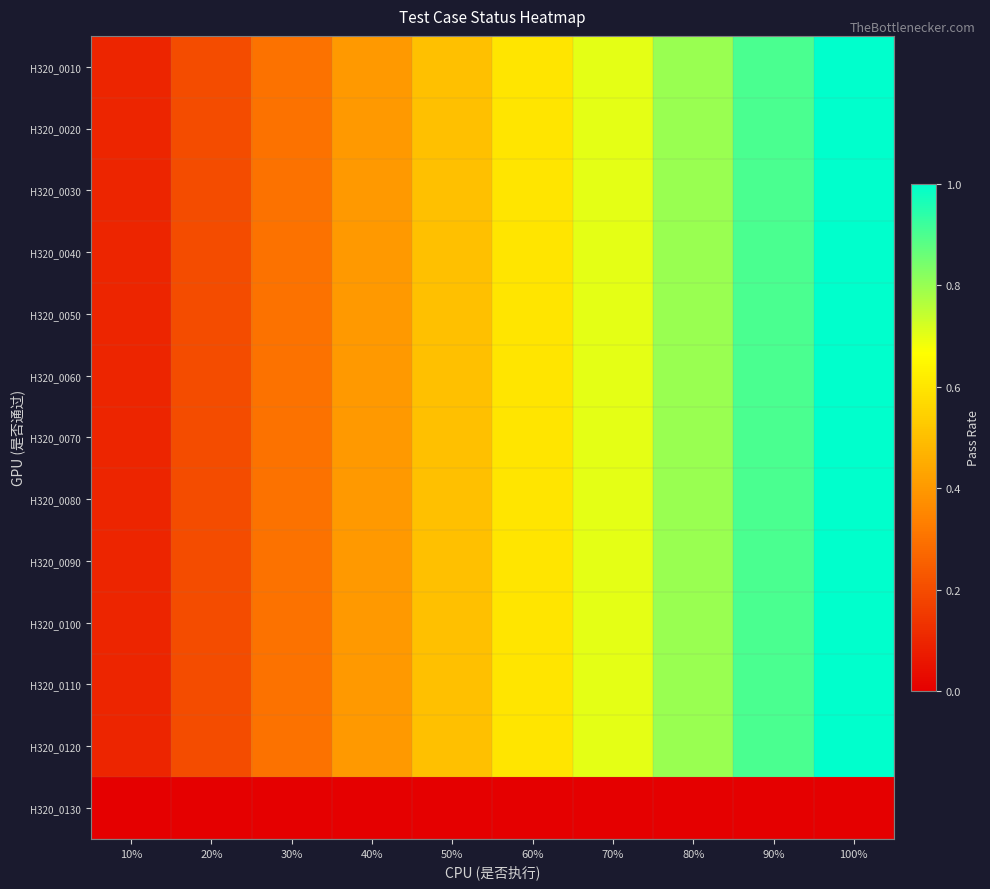

Reading right to left, extract all data points from this chart.

H320_0010: 100%=1.0	90%=0.9	80%=0.8	70%=0.7	60%=0.6	50%=0.5	40%=0.4	30%=0.3	20%=0.2	10%=0.1
H320_0020: 100%=1.0	90%=0.9	80%=0.8	70%=0.7	60%=0.6	50%=0.5	40%=0.4	30%=0.3	20%=0.2	10%=0.1
H320_0030: 100%=1.0	90%=0.9	80%=0.8	70%=0.7	60%=0.6	50%=0.5	40%=0.4	30%=0.3	20%=0.2	10%=0.1
H320_0040: 100%=1.0	90%=0.9	80%=0.8	70%=0.7	60%=0.6	50%=0.5	40%=0.4	30%=0.3	20%=0.2	10%=0.1
H320_0050: 100%=1.0	90%=0.9	80%=0.8	70%=0.7	60%=0.6	50%=0.5	40%=0.4	30%=0.3	20%=0.2	10%=0.1
H320_0060: 100%=1.0	90%=0.9	80%=0.8	70%=0.7	60%=0.6	50%=0.5	40%=0.4	30%=0.3	20%=0.2	10%=0.1
H320_0070: 100%=1.0	90%=0.9	80%=0.8	70%=0.7	60%=0.6	50%=0.5	40%=0.4	30%=0.3	20%=0.2	10%=0.1
H320_0080: 100%=1.0	90%=0.9	80%=0.8	70%=0.7	60%=0.6	50%=0.5	40%=0.4	30%=0.3	20%=0.2	10%=0.1
H320_0090: 100%=1.0	90%=0.9	80%=0.8	70%=0.7	60%=0.6	50%=0.5	40%=0.4	30%=0.3	20%=0.2	10%=0.1
H320_0100: 100%=1.0	90%=0.9	80%=0.8	70%=0.7	60%=0.6	50%=0.5	40%=0.4	30%=0.3	20%=0.2	10%=0.1
H320_0110: 100%=1.0	90%=0.9	80%=0.8	70%=0.7	60%=0.6	50%=0.5	40%=0.4	30%=0.3	20%=0.2	10%=0.1
H320_0120: 100%=1.0	90%=0.9	80%=0.8	70%=0.7	60%=0.6	50%=0.5	40%=0.4	30%=0.3	20%=0.2	10%=0.1
H320_0130: 100%=0.0	90%=0.0	80%=0.0	70%=0.0	60%=0.0	50%=0.0	40%=0.0	30%=0.0	20%=0.0	10%=0.0